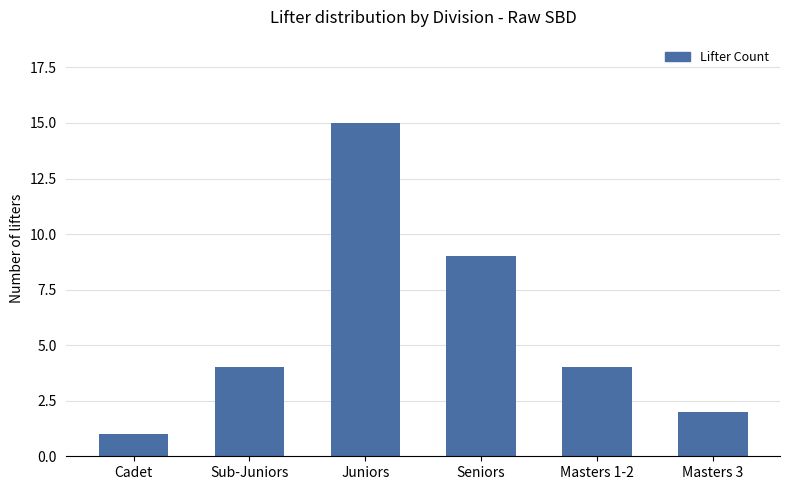

Reading left to right, list all the values displayed in this chart.

1	4	15	9	4	2